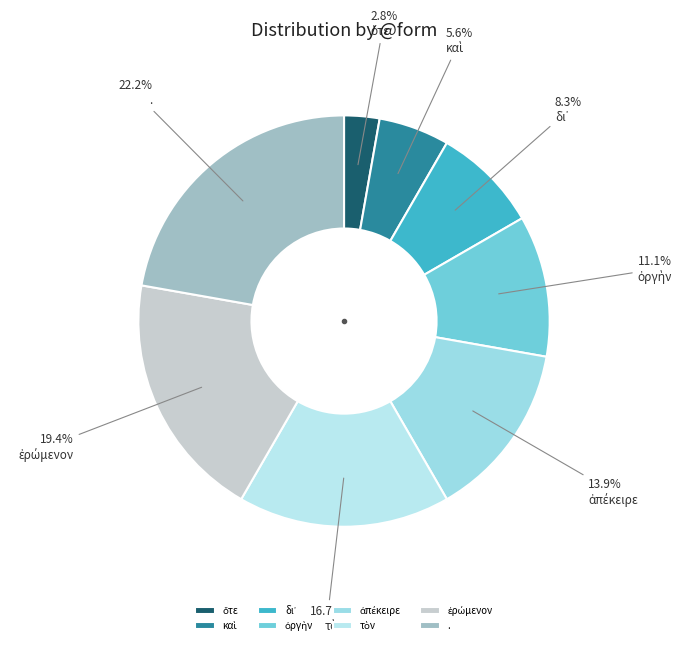

Does ὅτε represent more than half of the total?

No